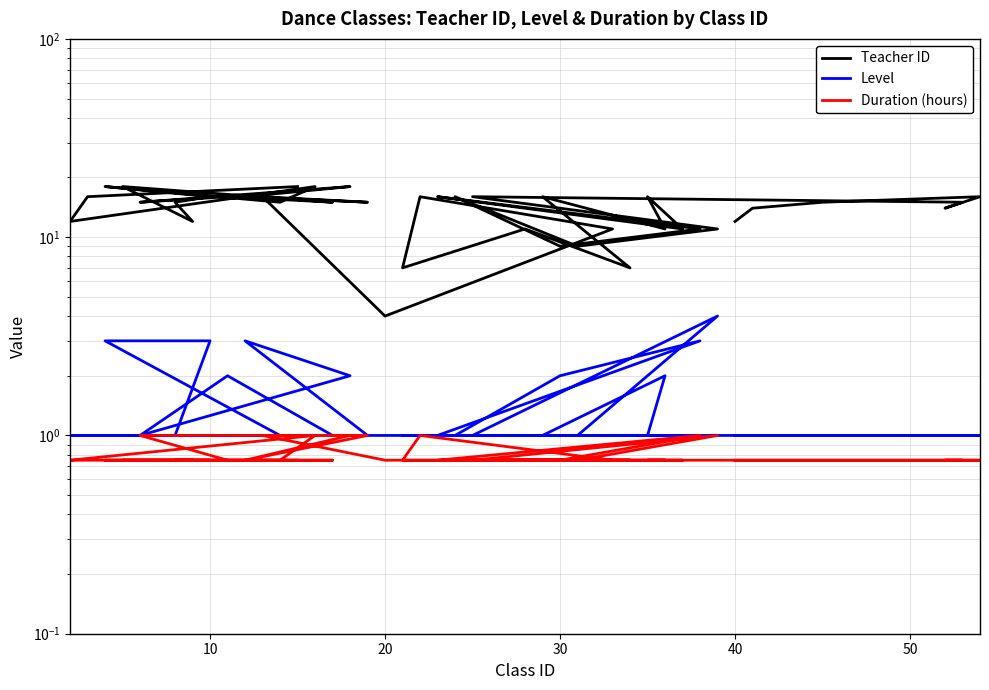

Is this an area chart (filled region under the line)?

No